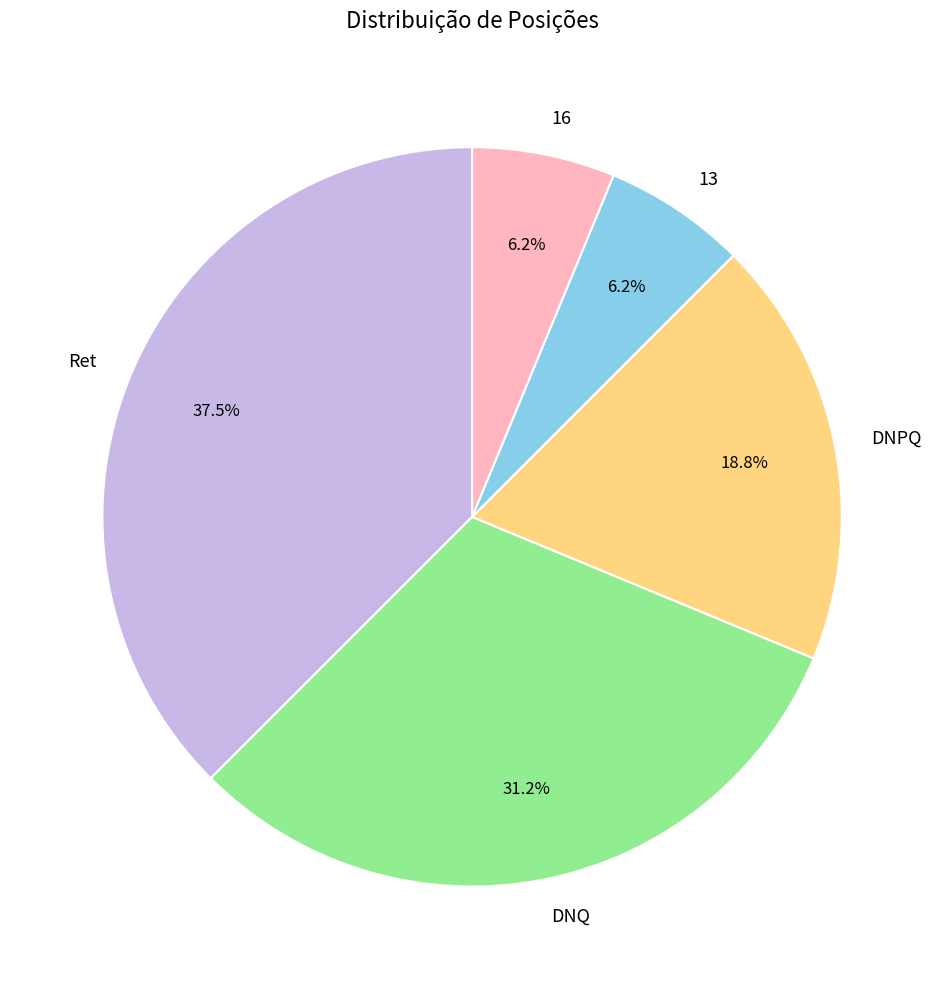

Does any single category account for the majority?

No